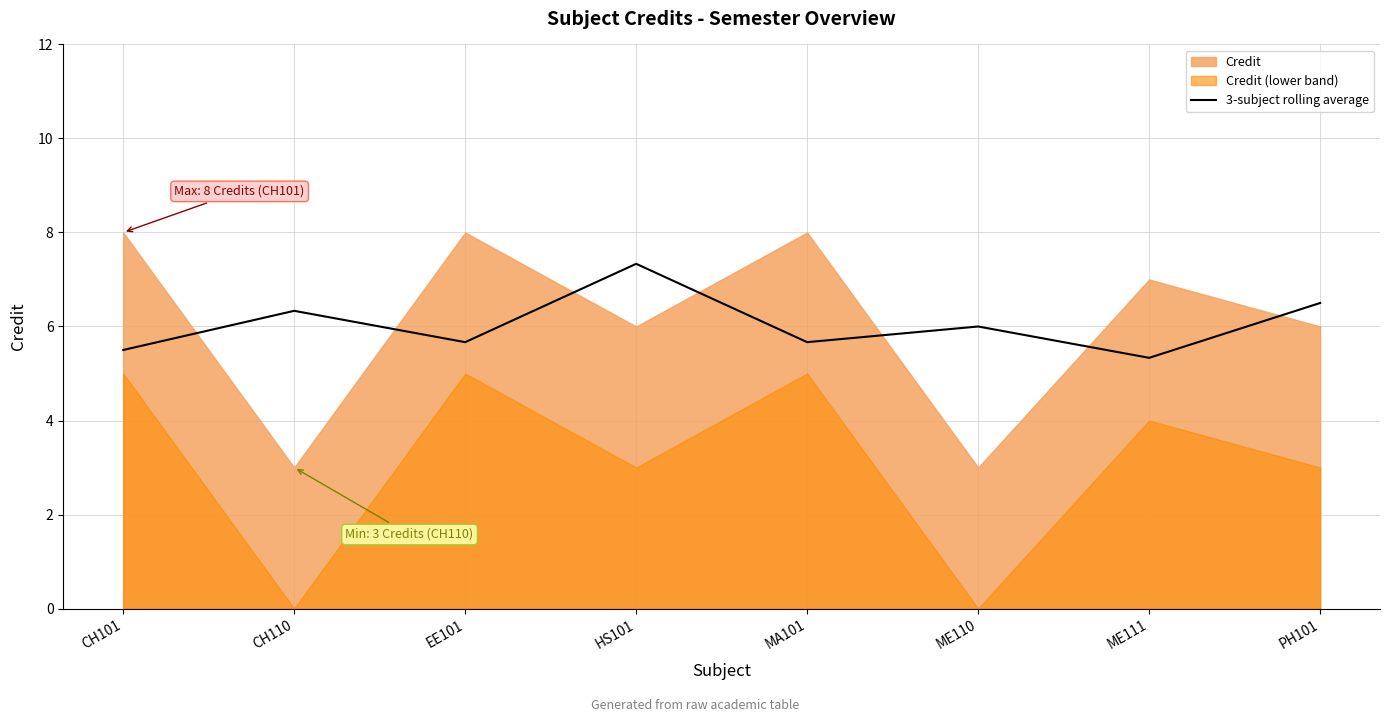

How many lines are shown in the chart?

1